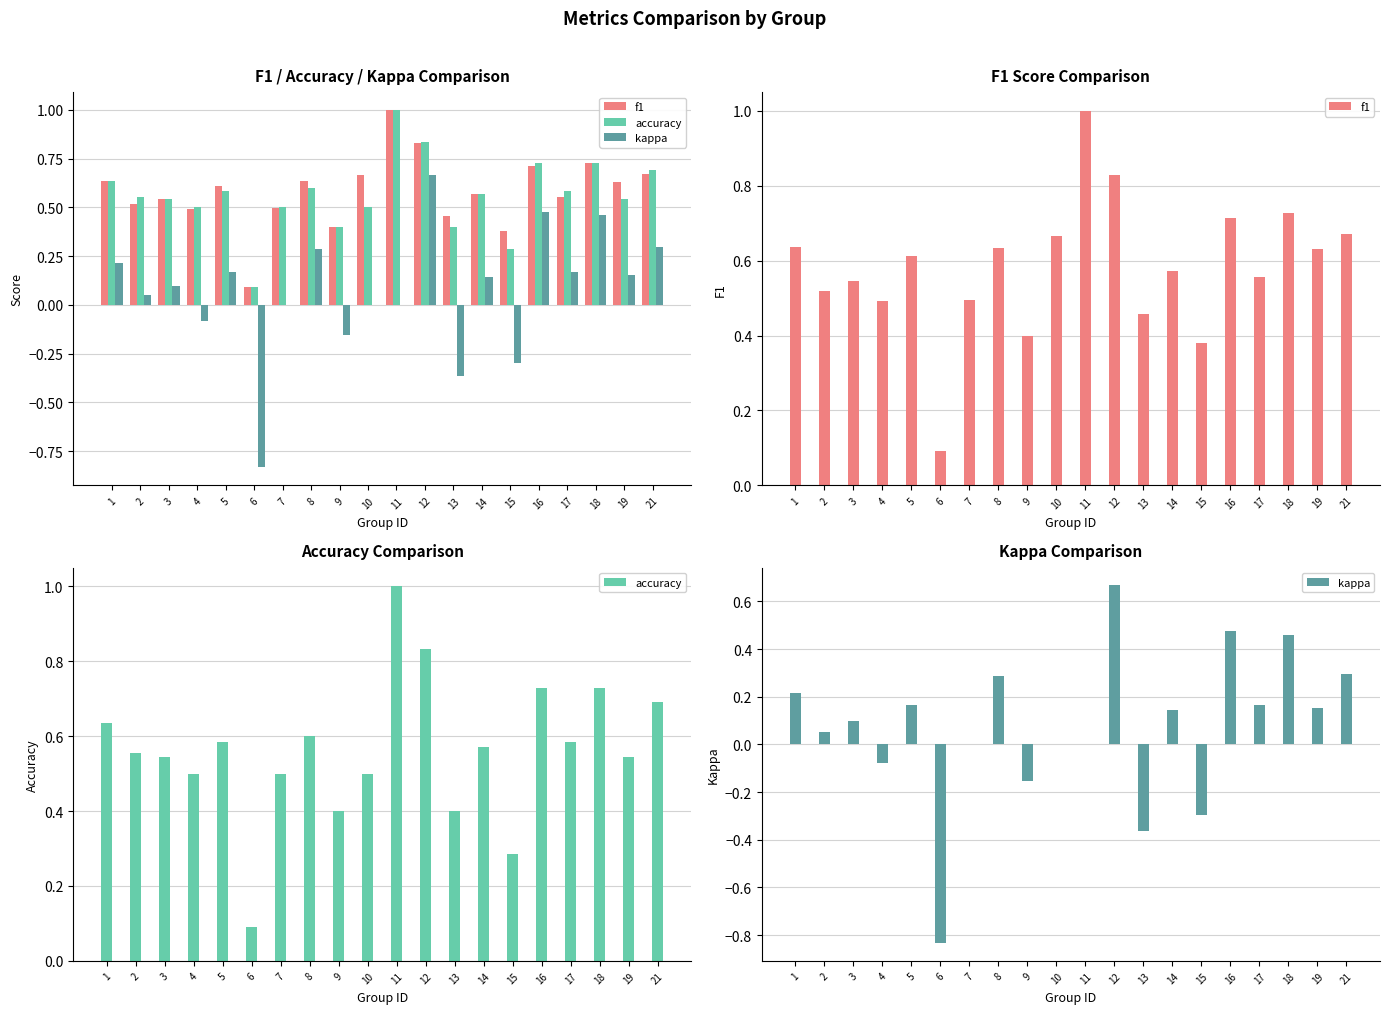

Which series has the widest spread of values?

kappa